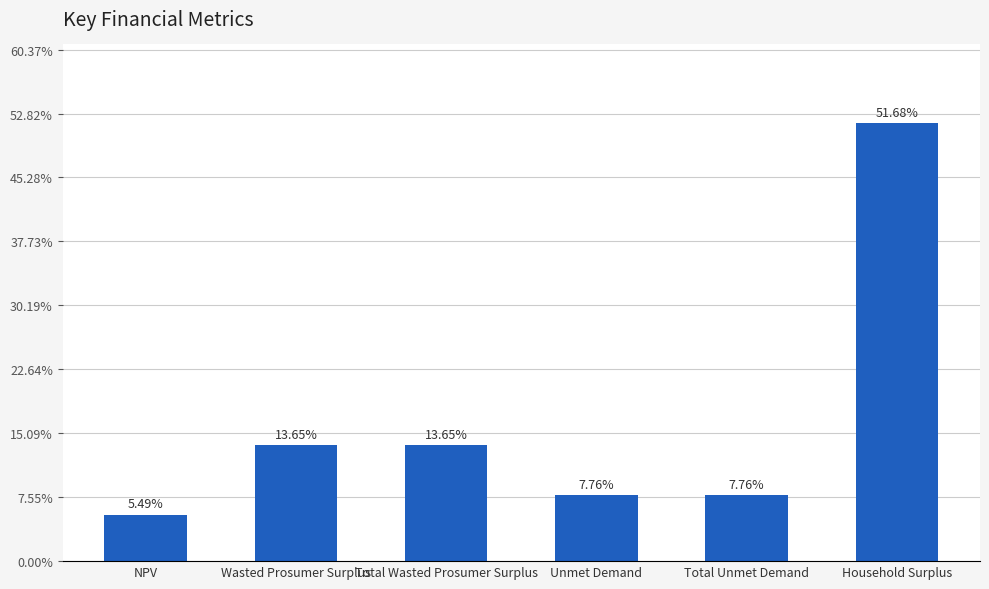

Are the bars horizontal?

No